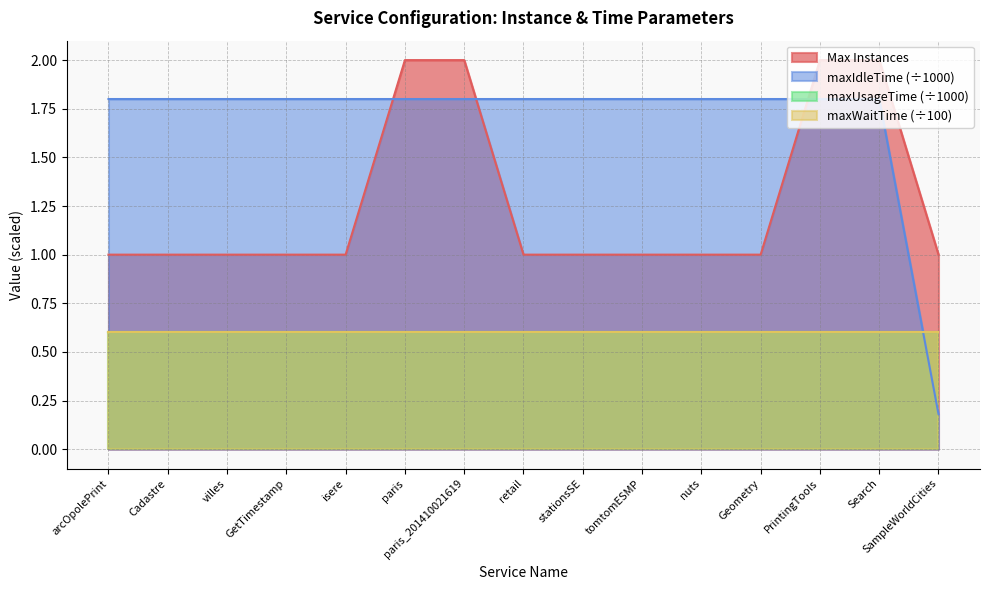

Between isere and PrintingTools, which is larger?

PrintingTools